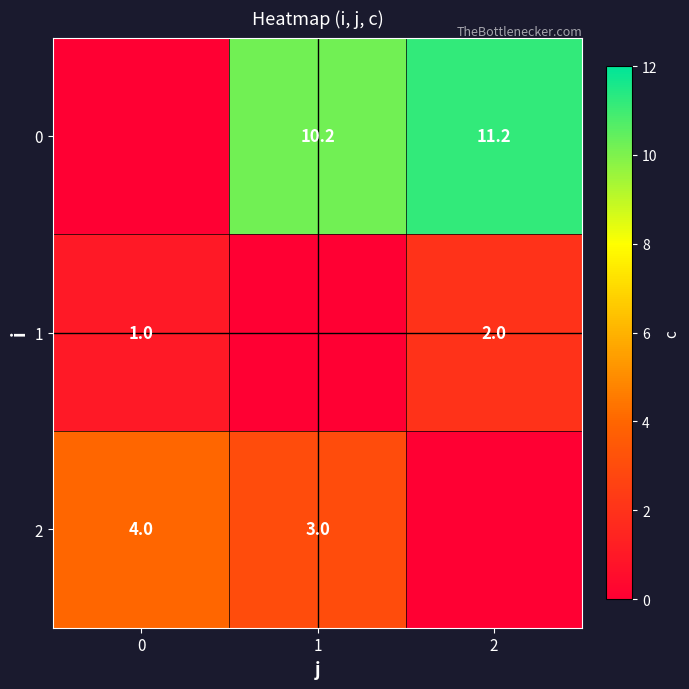

What is the difference between the 1 values at 2 and 0?

1.0